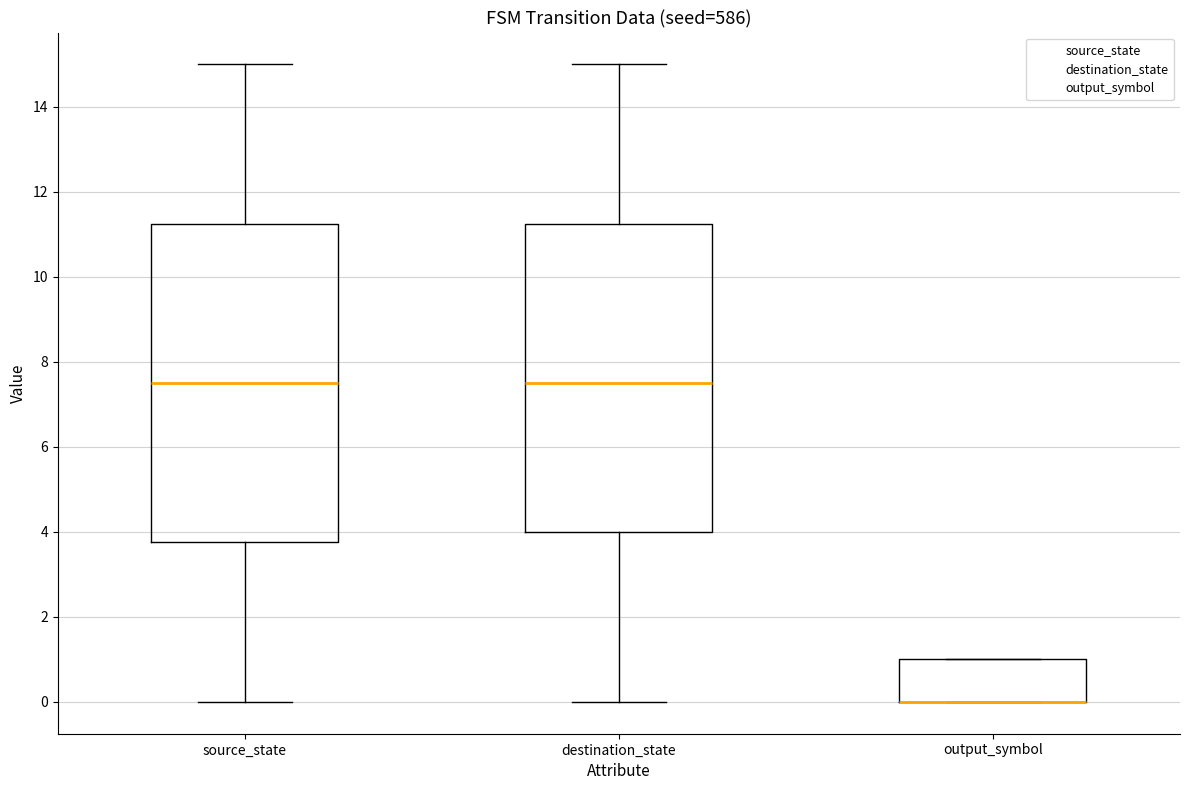

Reading left to right, transcribe this box plot: for each box, give where its median line is, the range the box spans, and where its two whiskers end, as read against the y-axis. The values are not printed on the chart, so give them approximately, as read against the axis.

source_state: median 7.6, box 3.8 to 11.2, whiskers 0.0 to 15.0
destination_state: median 7.6, box 4.0 to 11.2, whiskers 0.0 to 15.0
output_symbol: median 0.0 (drawn on the box's lower edge), box 0.0 to 1.0, whiskers 0.0 to 1.0